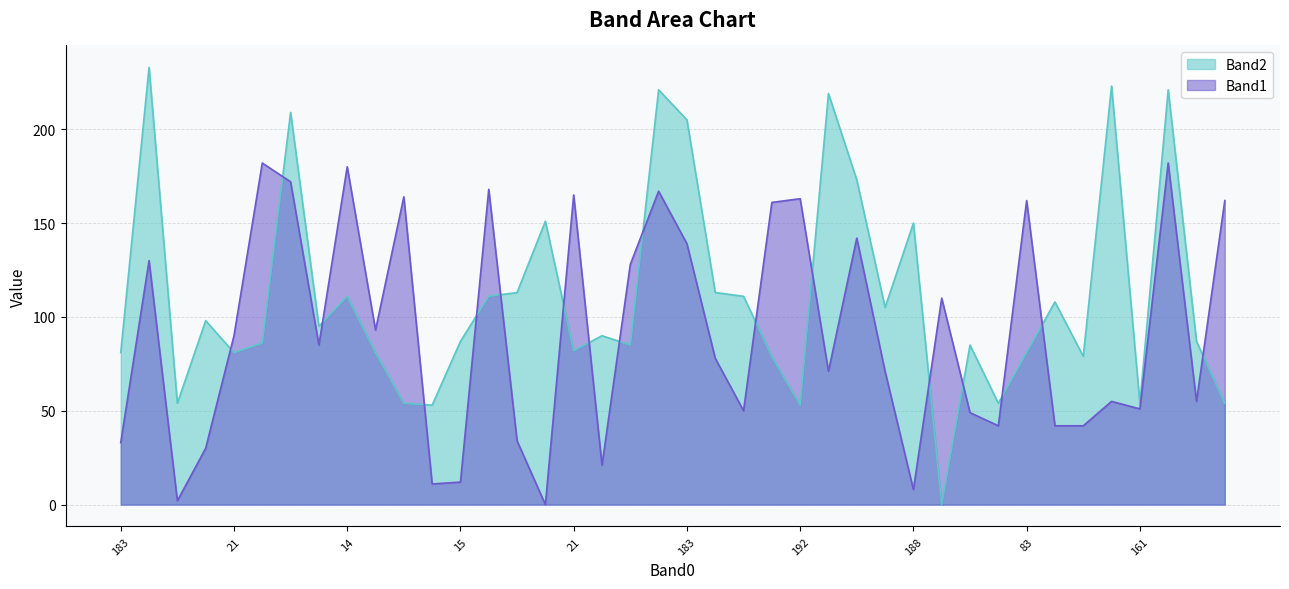

How many values in the Band2 series are below 90?

20